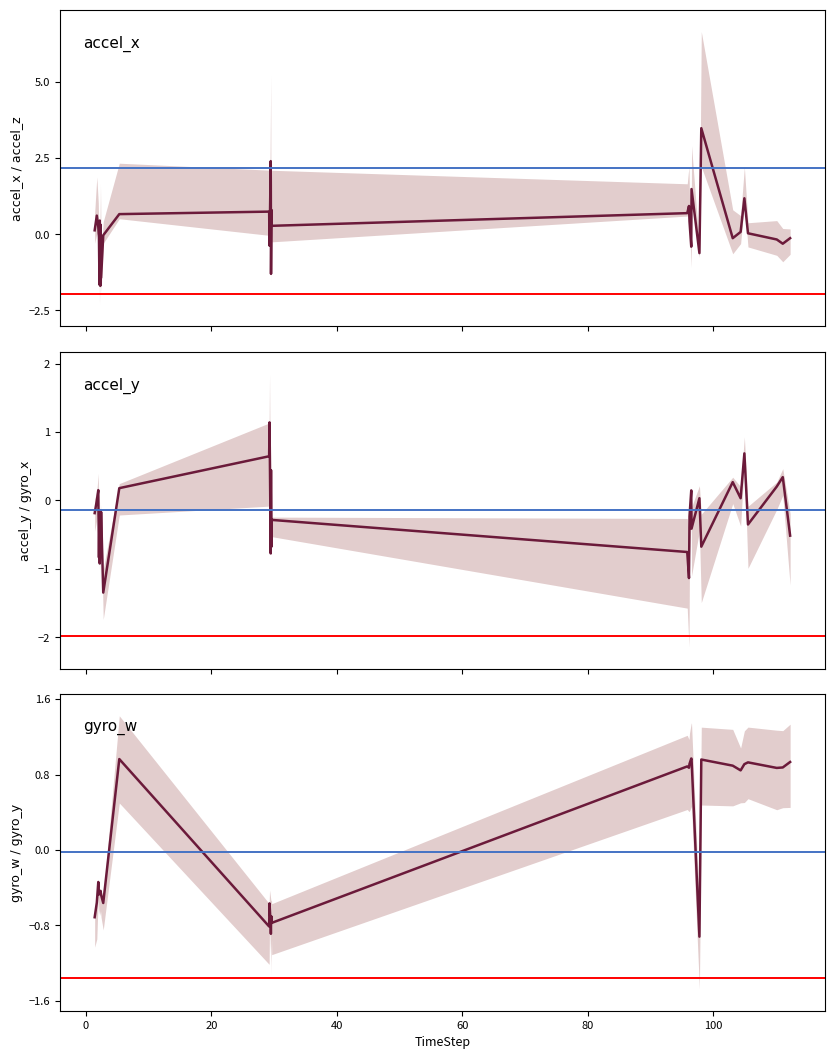

Rank the series by their maximum value, from highest to lowest.

accel_x, accel_y, gyro_w